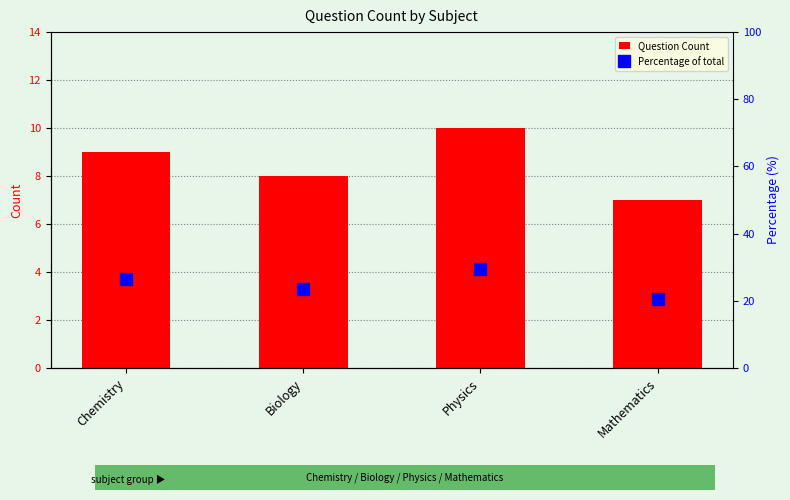

The Question Count series shows 7 at Mathematics. True or false?

True